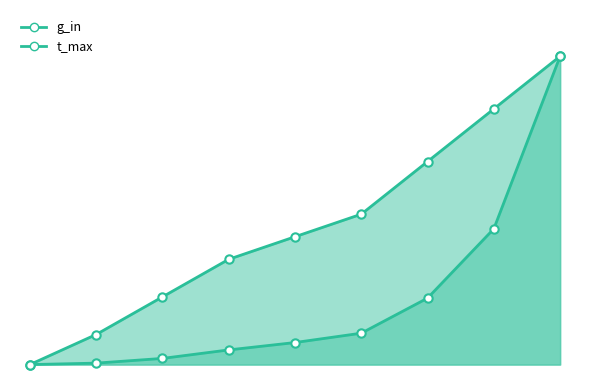

Reading left to right, list all the values displayed in this chart.

t_max: 100000=0.0	500000=0.0	1000000=0.0	1500000=0.0	1800000=0.1	2100000=0.1	2800000=0.2	3500000=0.4	4200000=1.0
g_in: 100000=0.0	500000=0.1	1000000=0.2	1500000=0.3	1800000=0.4	2100000=0.5	2800000=0.7	3500000=0.8	4200000=1.0